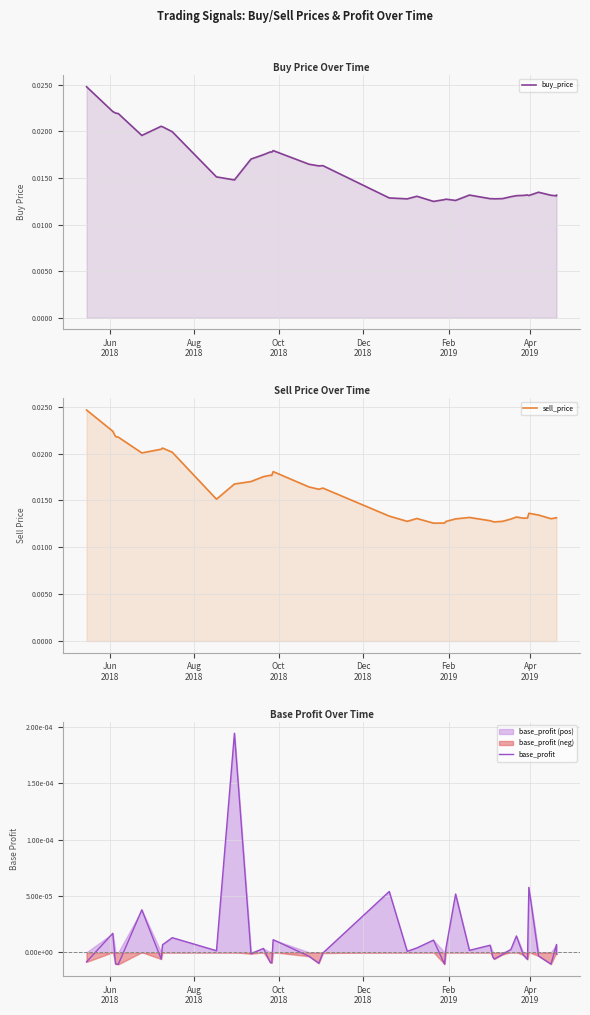

Rank the series by their maximum value, from lowest to highest.

base_profit, sell_price, buy_price